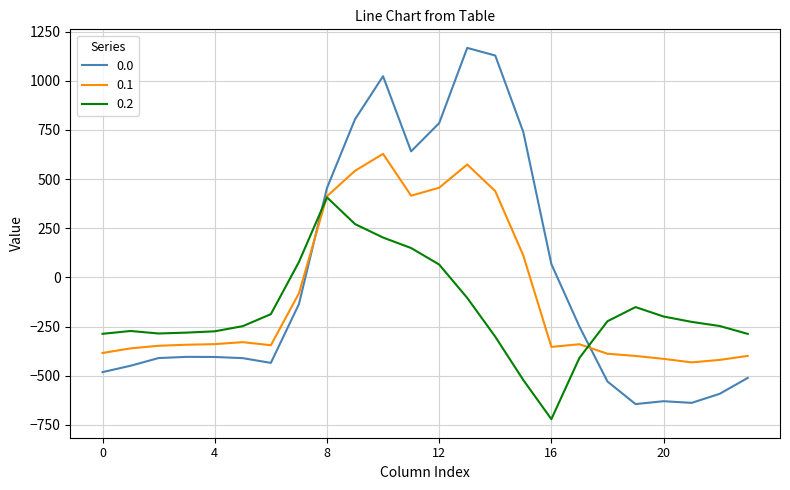

Rank the series by their average value, from lowest to highest.

0.2, 0.1, 0.0